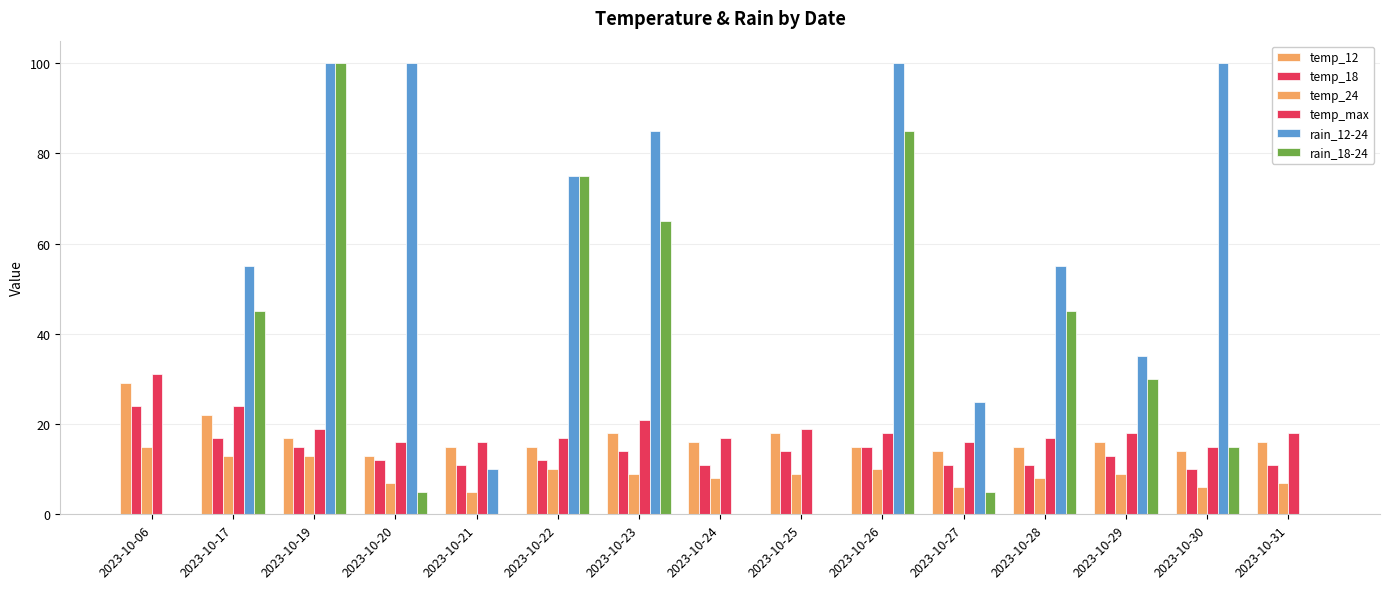

Does the chart contain stacked bars?

No